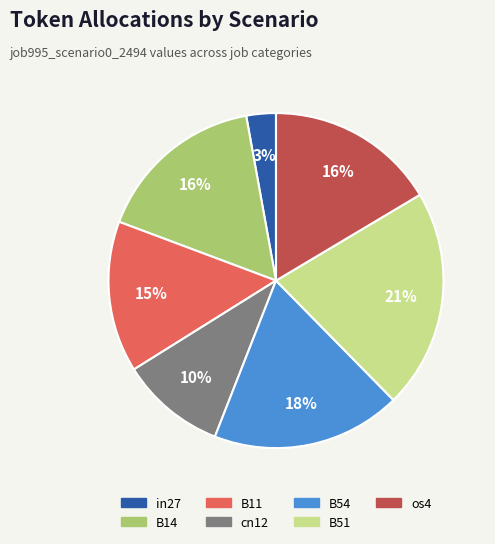

To the nearest percent, what is the difference between the cn12 and B51 slice percentages?

11%